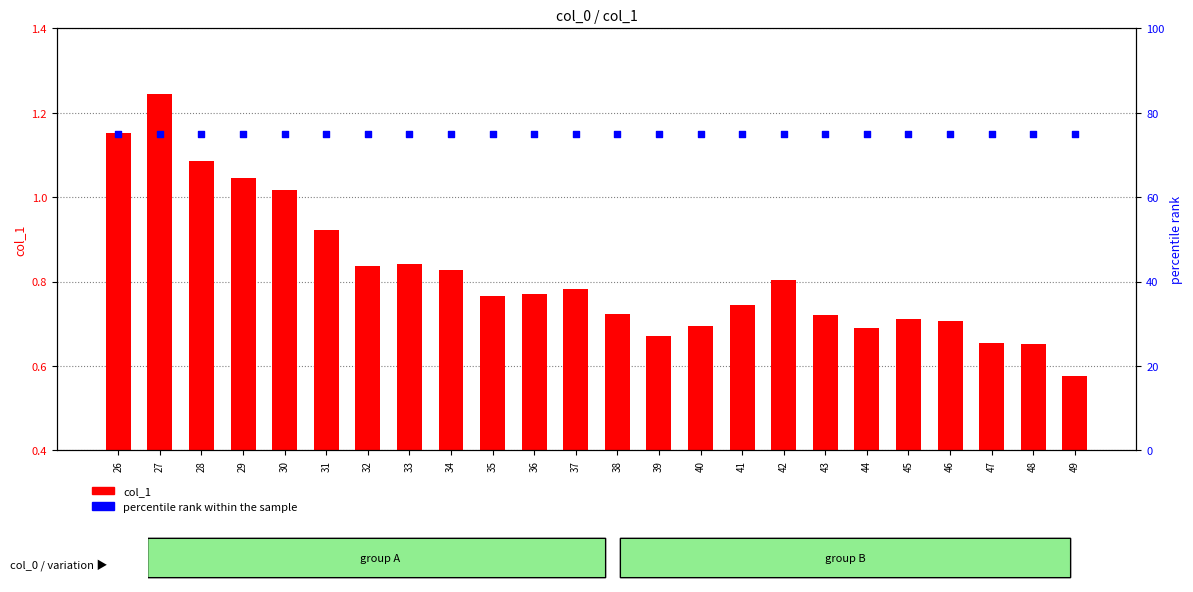

Which series has the largest total across all categories?

percentile rank within the sample